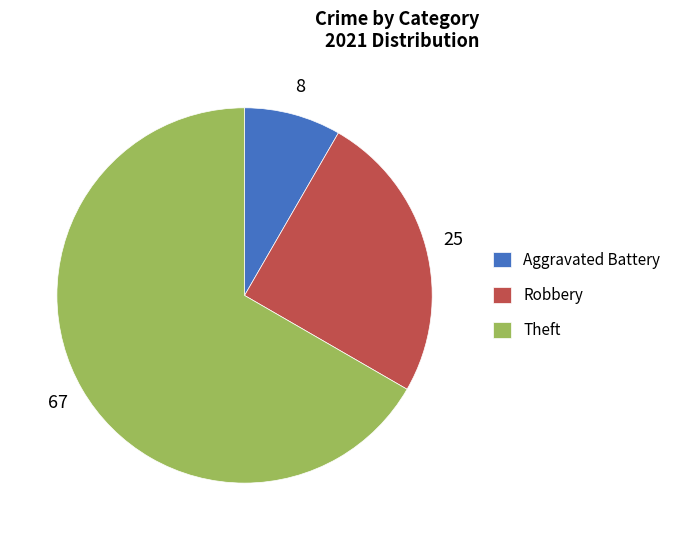

Combined, do Aggravated Battery and Robbery account for over 50%?

No